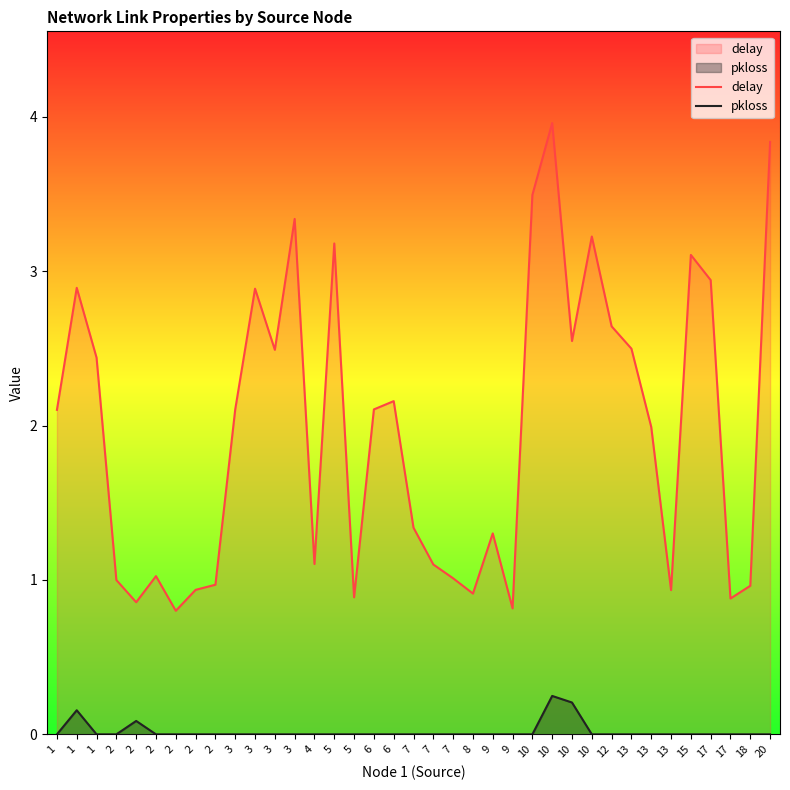

Between 13 and 17, which series saw the biggest shift?

delay